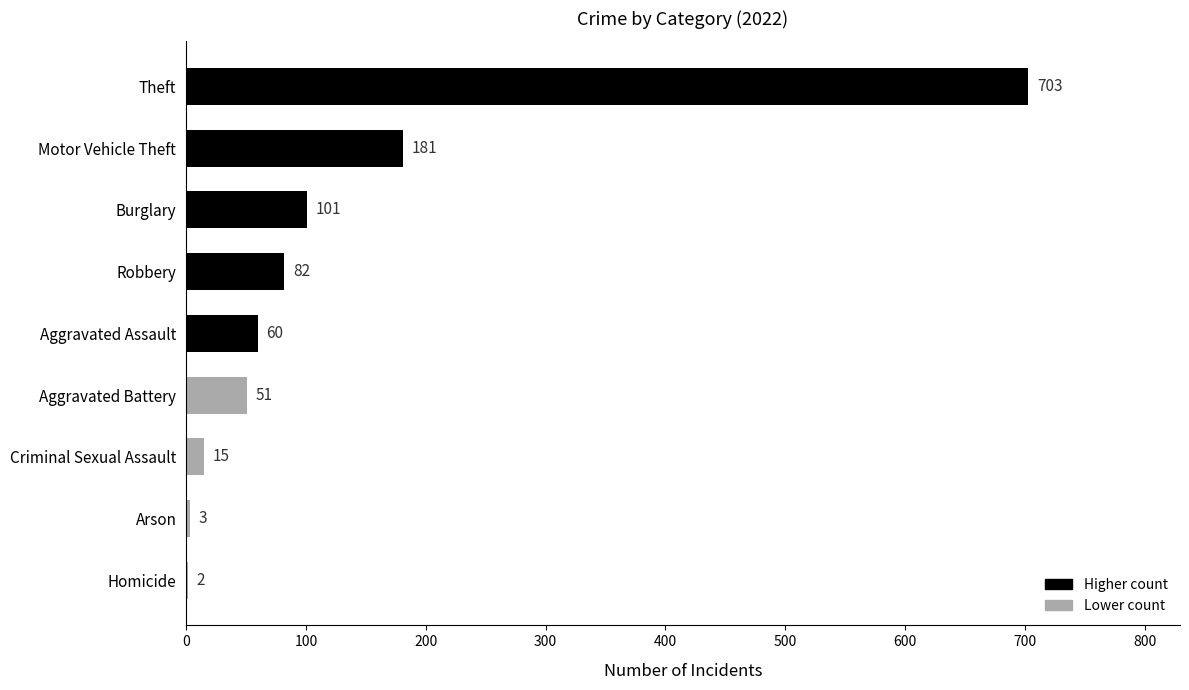

What is the sum of the values at Criminal Sexual Assault and Motor Vehicle Theft?

196